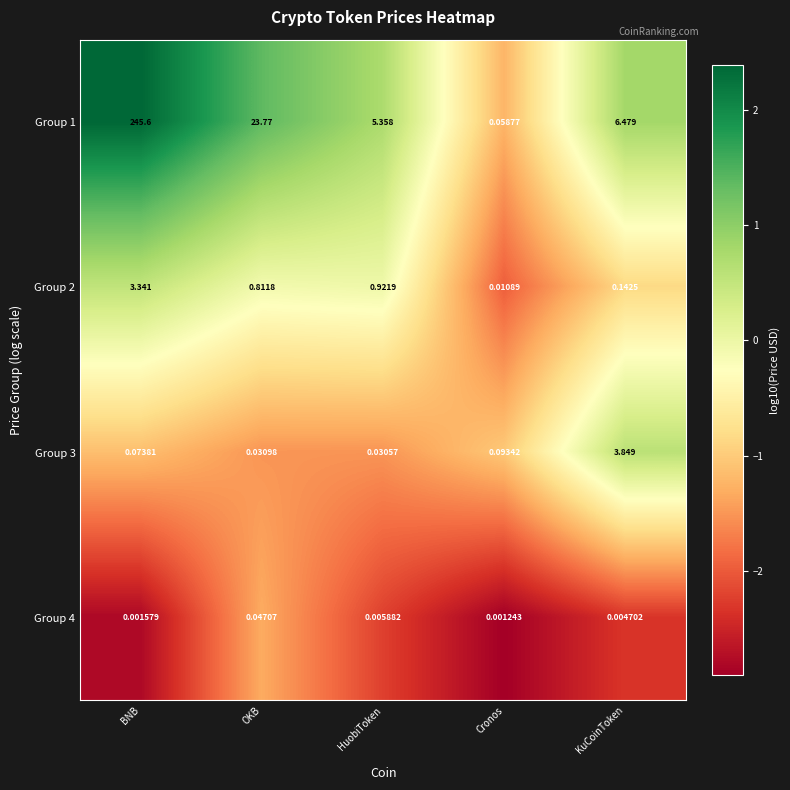

Rank the categories by Group 1 value from lowest to highest.

Cronos, HuobiToken, KuCoinToken, OKB, BNB